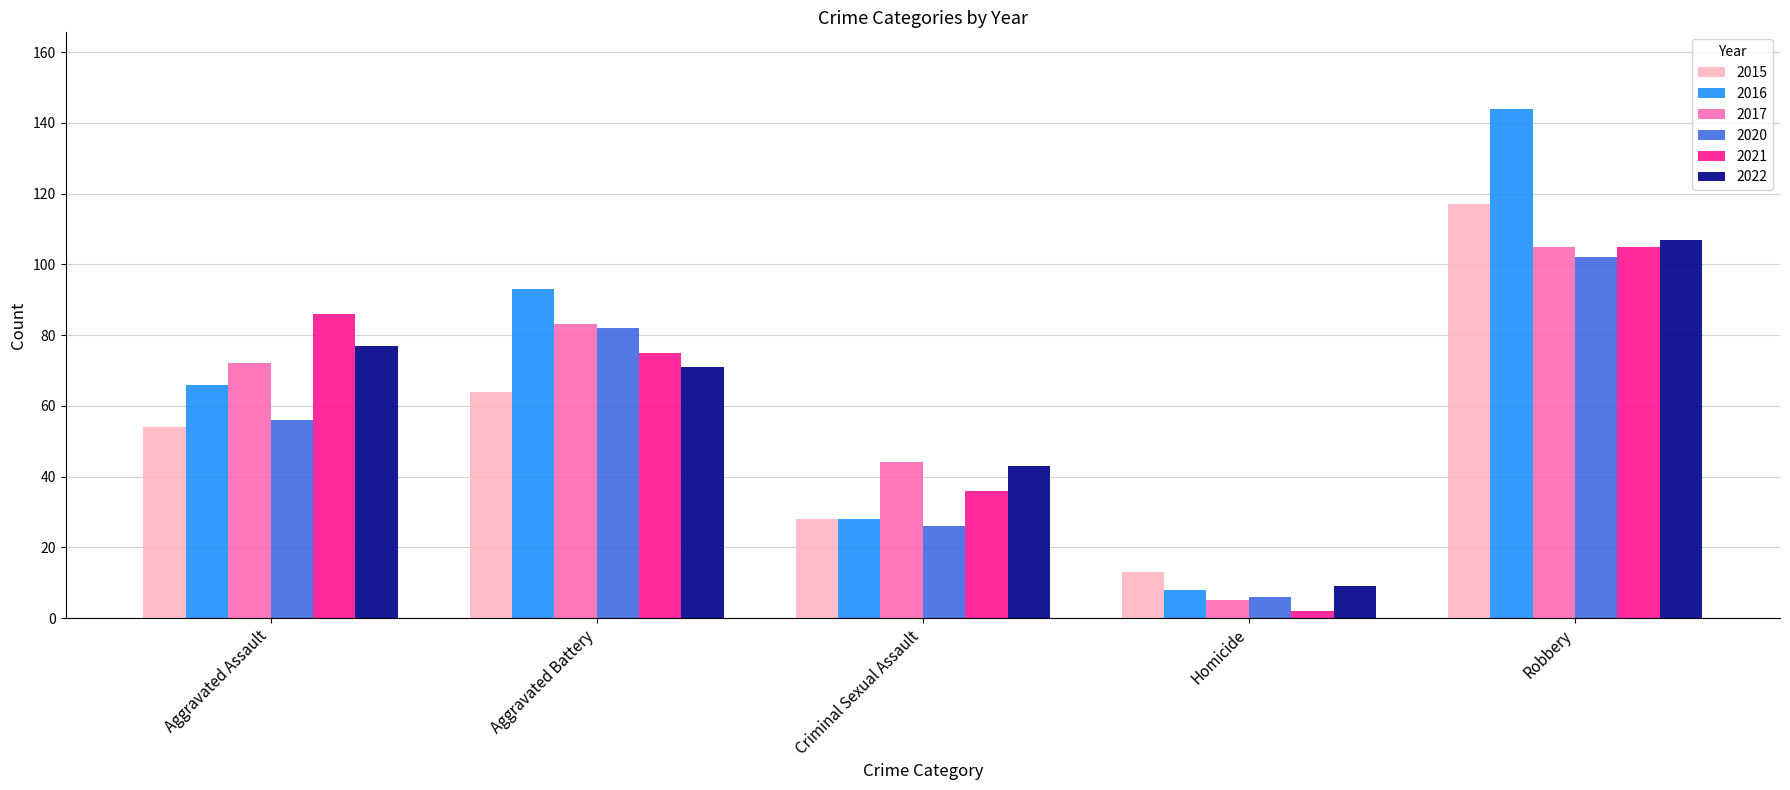

Which category has the lowest value in the 2022 series?

Homicide